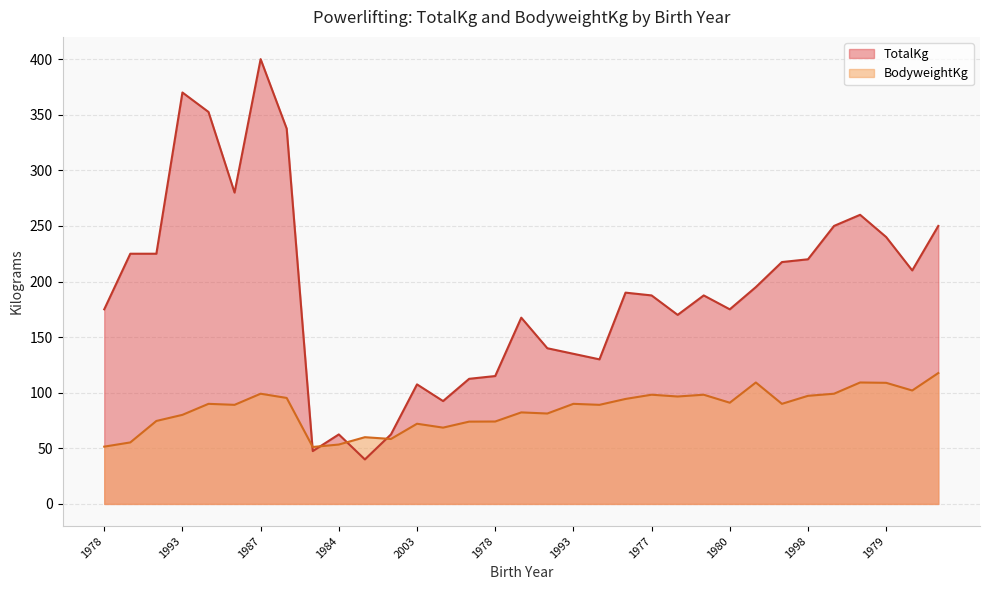

How many data points in BodyweightKg are above 90?

14